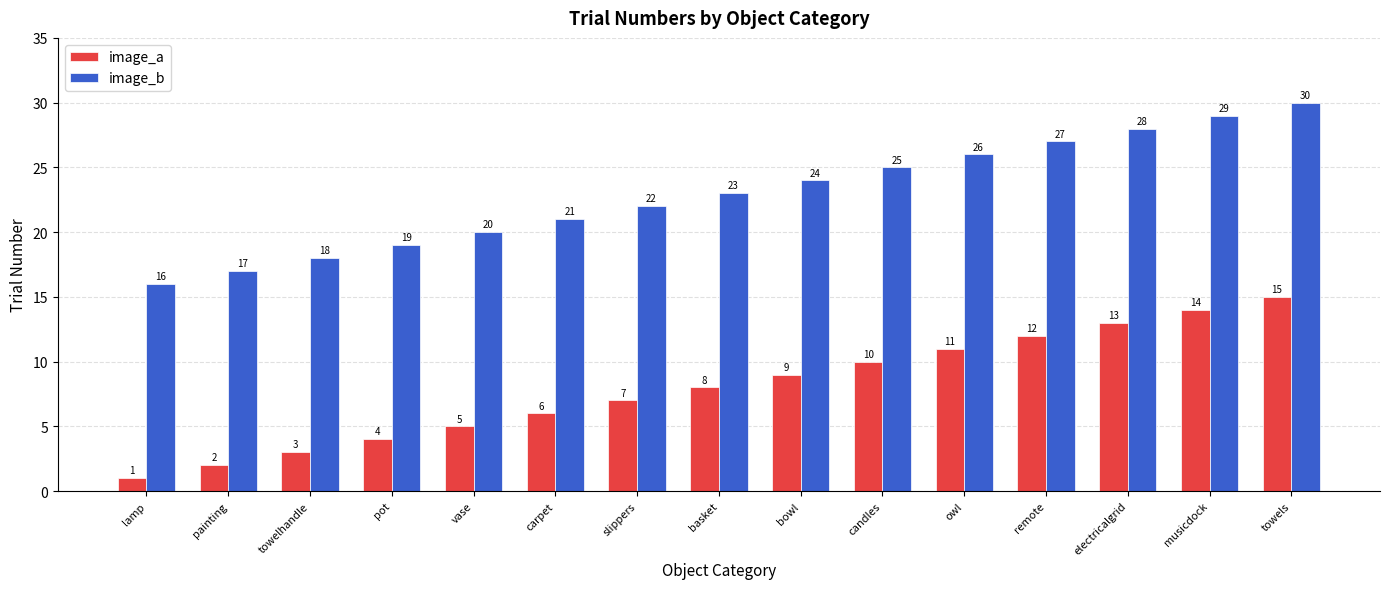

What is the spread (max minus min) of values at vase?

15